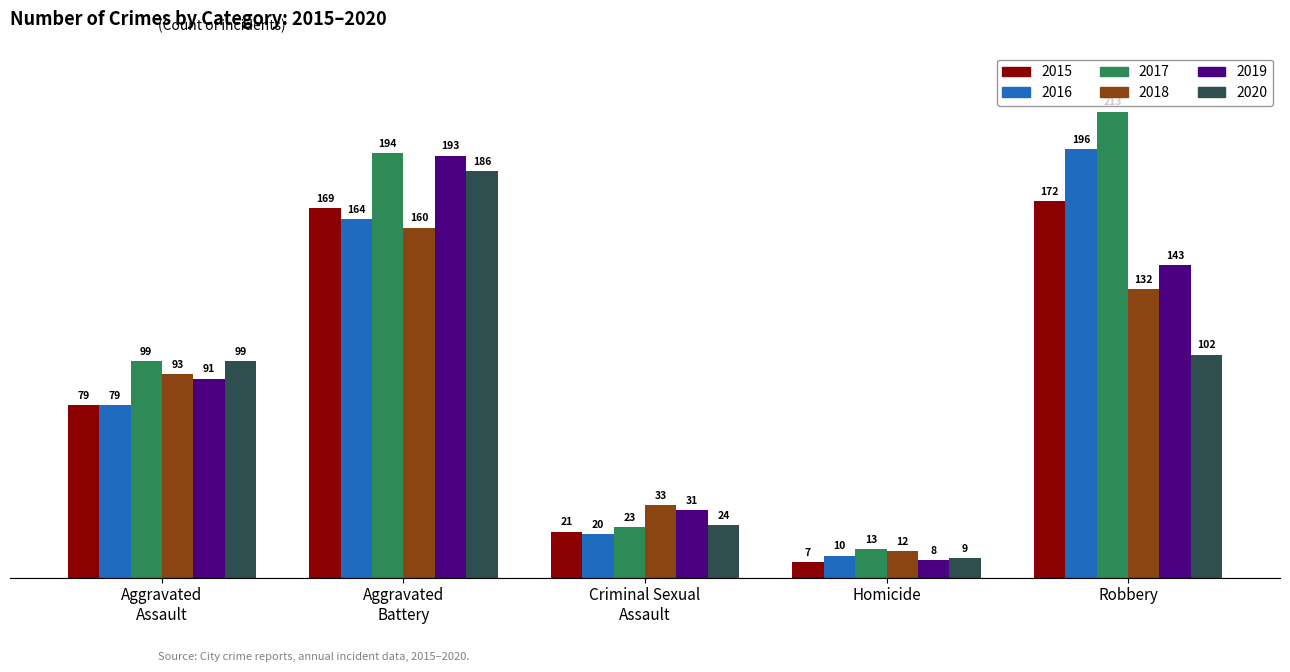

What is the value of the 2015 bar at the 1st from the left?

79